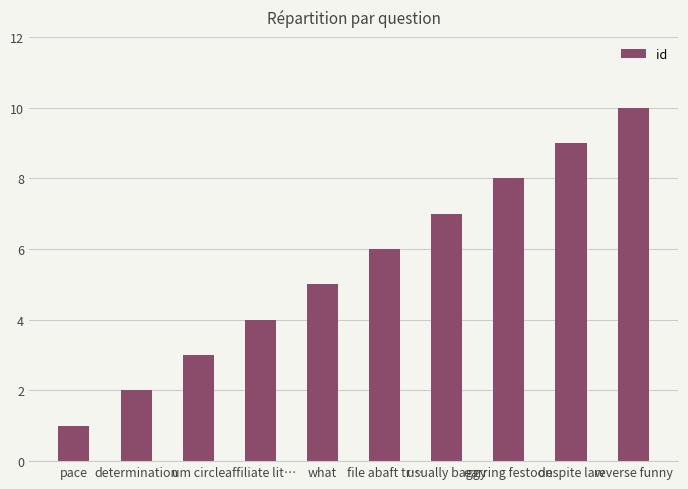

How many data points are less than 6?

5